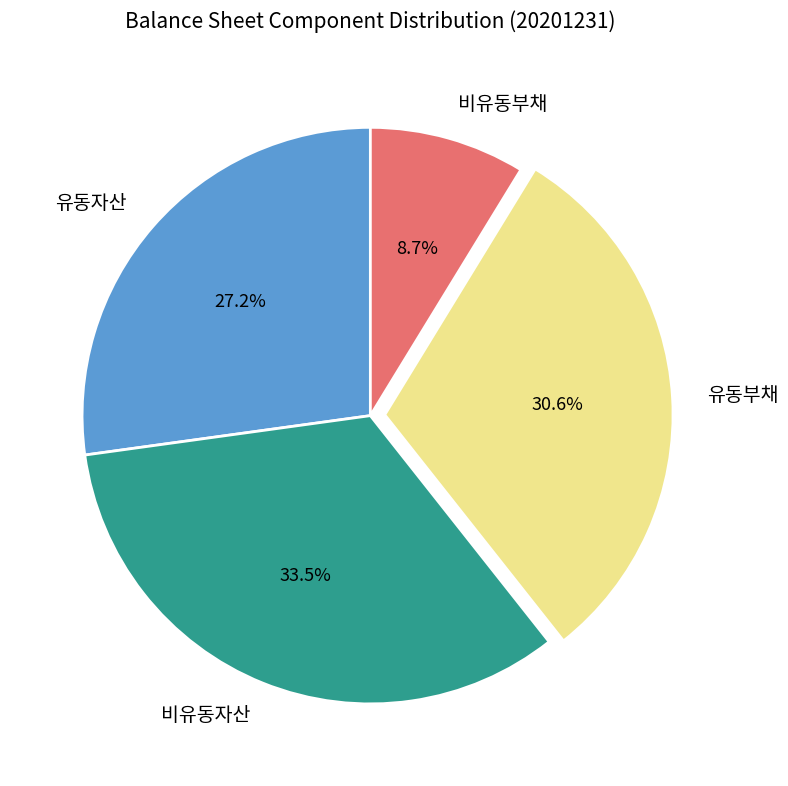

To the nearest percent, what is the average slice percentage?

25%